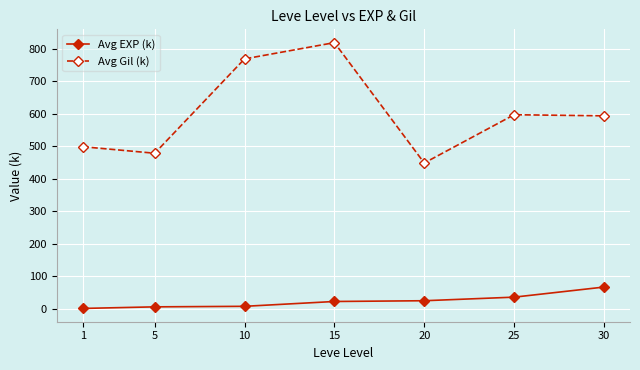

True or false: Avg Gil (k) has a value of 448.3 at 20.

True